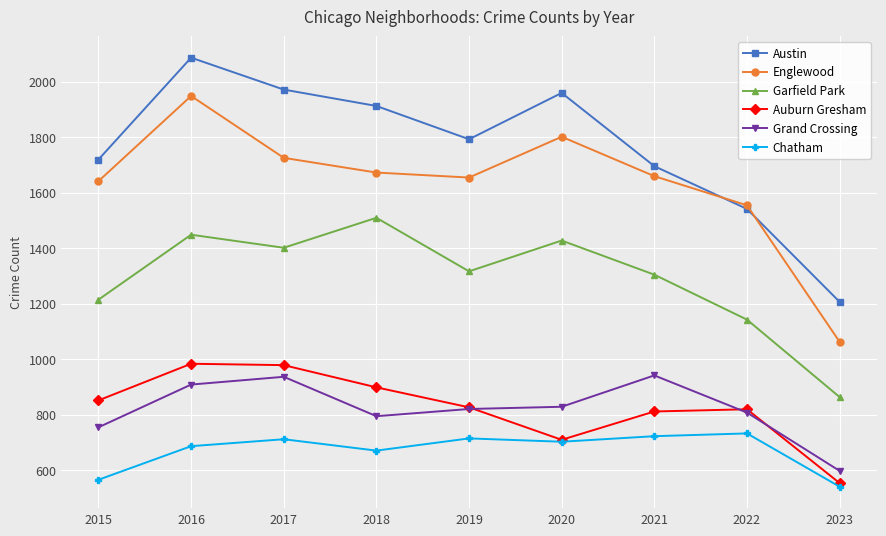

True or false: Chatham and Englewood cross at least once.

False